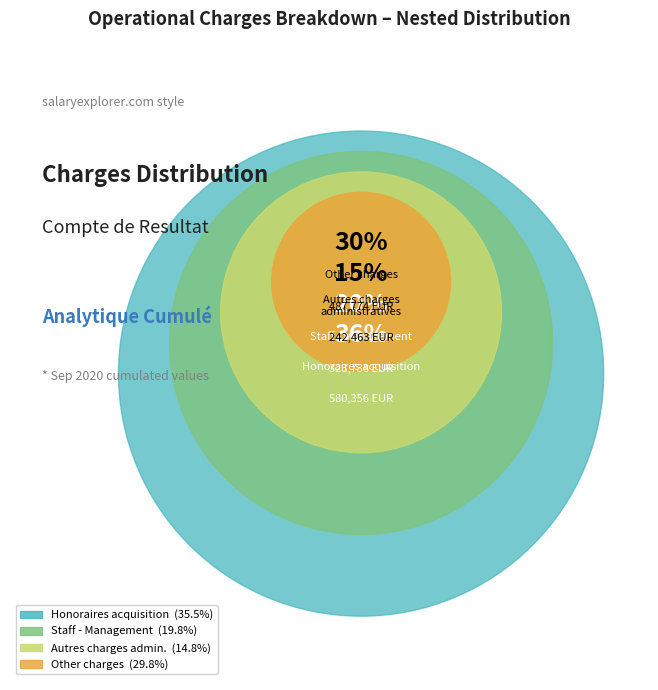

True or false: Branding accounts for 1% of the total.

False